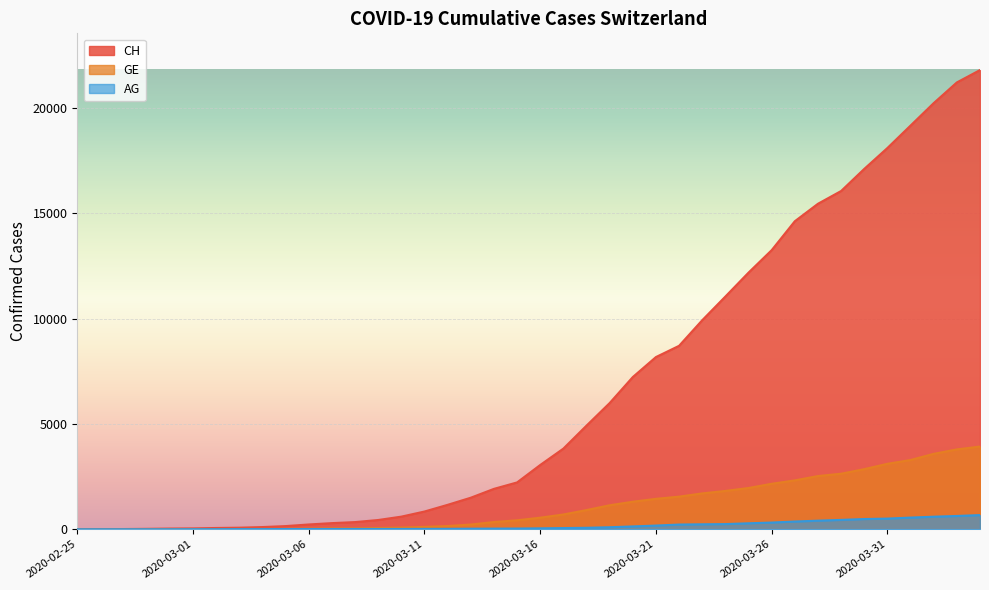

What is the difference between the second highest and second lowest values in the AG series?

630